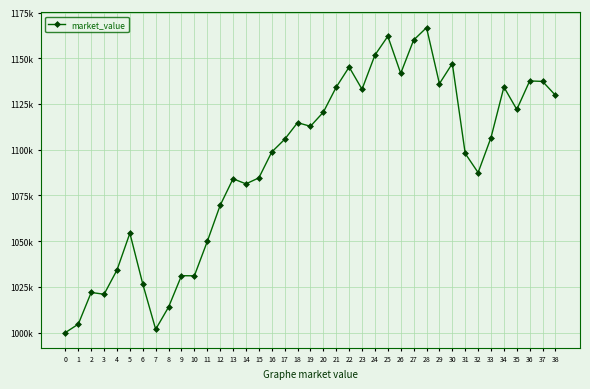

Is it true that the value at 6 is 1026544.8?

True